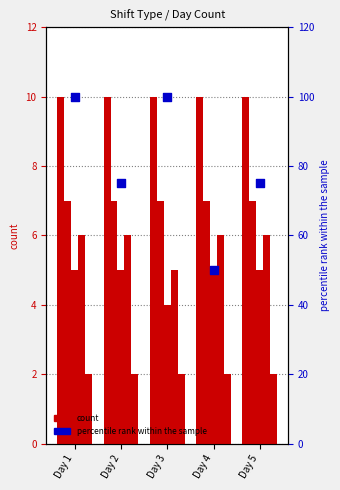

At how many categories does at least one series exceed 80?

2